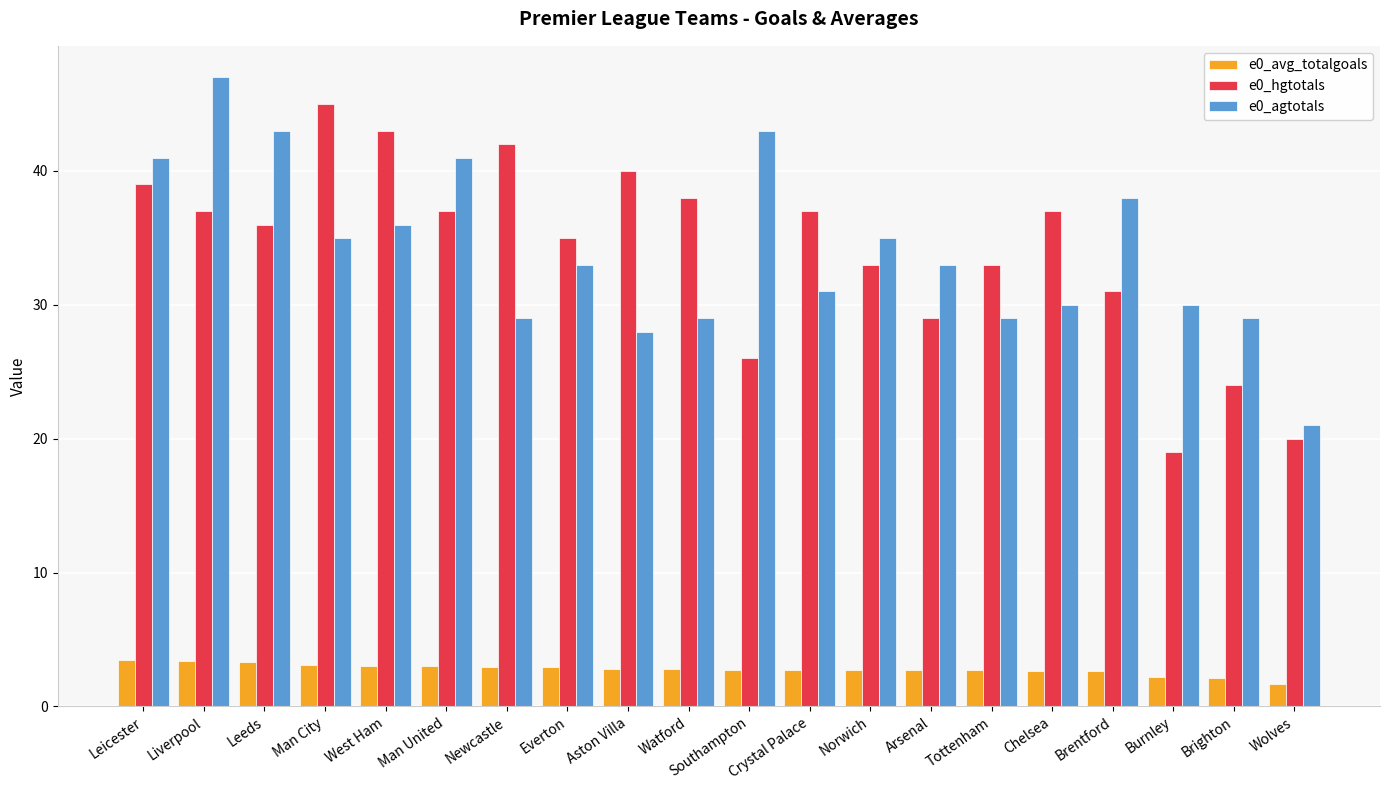

What is the difference between the maximum and second lowest values in the e0_agtotals series?

19.0